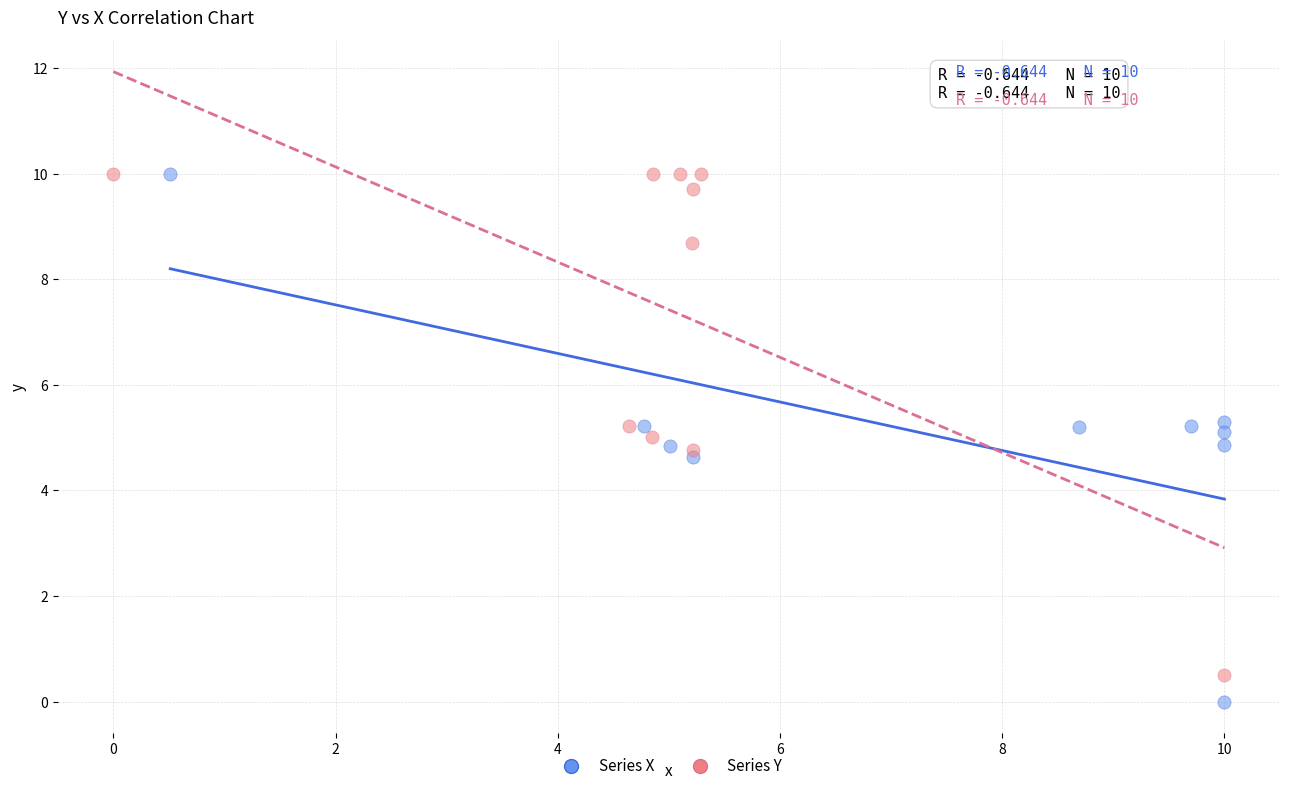

Which series has the largest Y range (max minus min)?

Series X